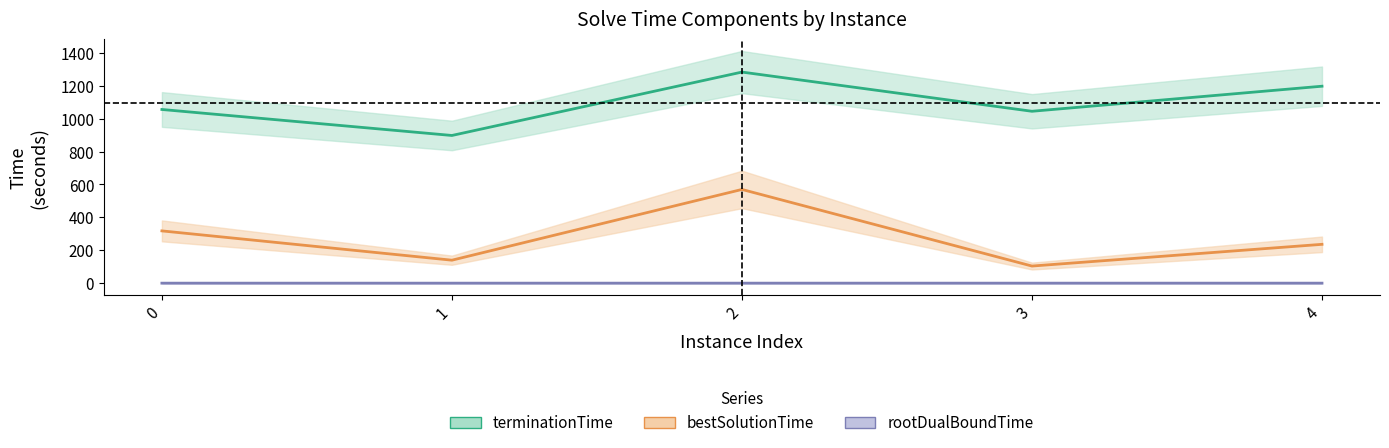

At 4, list the series in order from largest to smallest.

terminationTime, bestSolutionTime, rootDualBoundTime